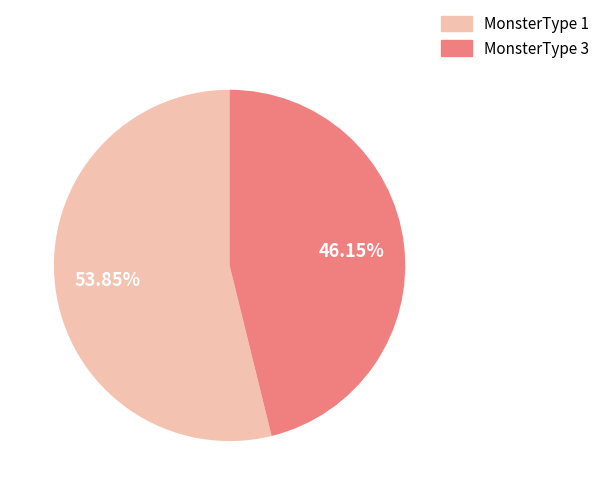

Which category has the biggest portion of the pie?

MonsterType 1